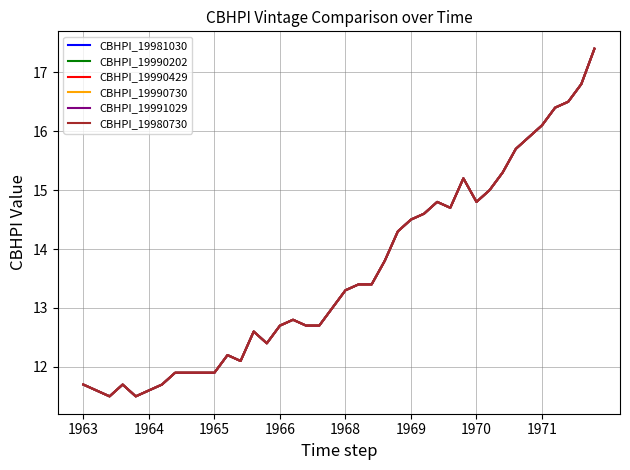

True or false: CBHPI_19981030 has more than 1 points higher than both neighbors.

True